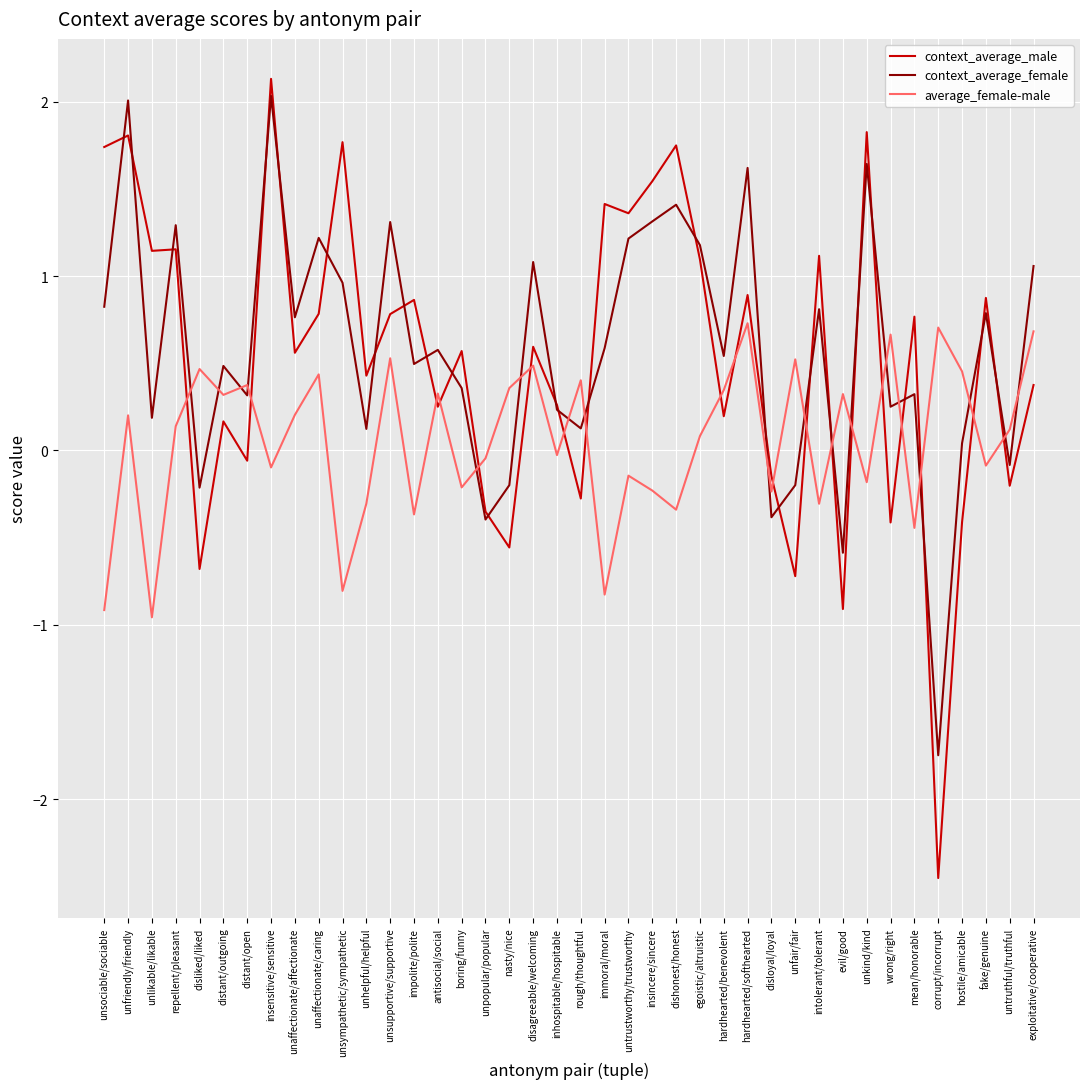

True or false: average_female-male has more than 2 interior local peaks.

True